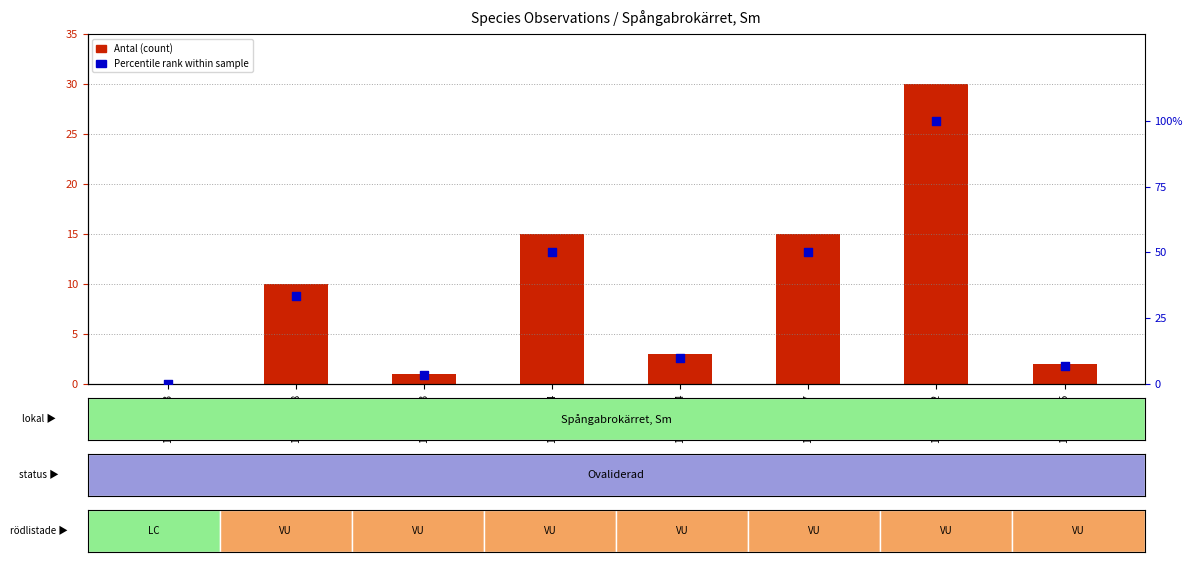

Which series has the widest spread of Y values?

Percentile rank